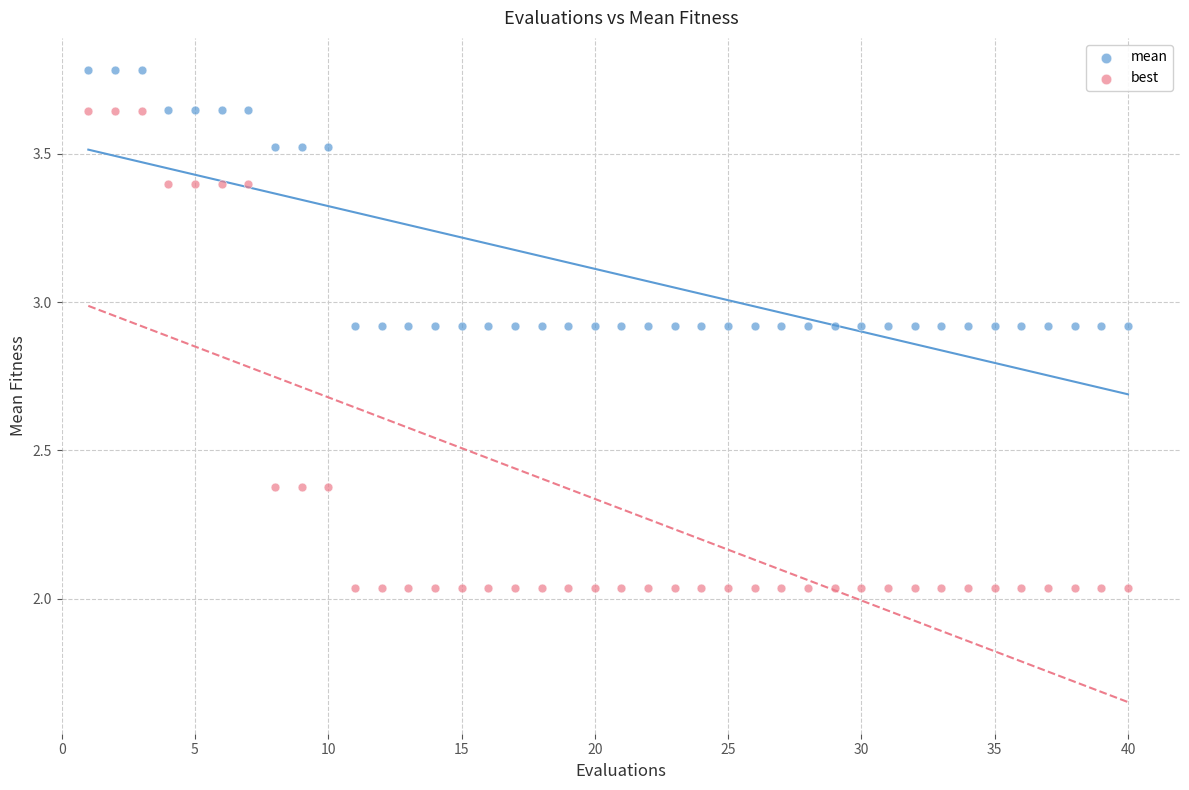

What are all the series names shown in the legend?

mean, best